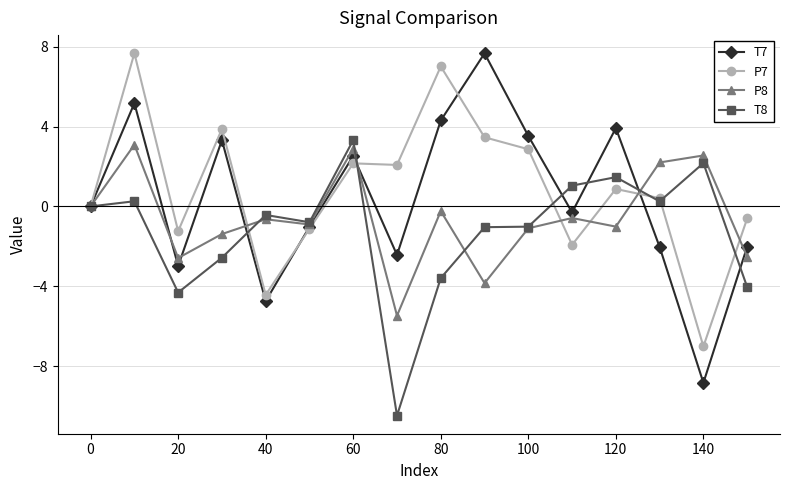

What is the average value of the P7 series?

0.9